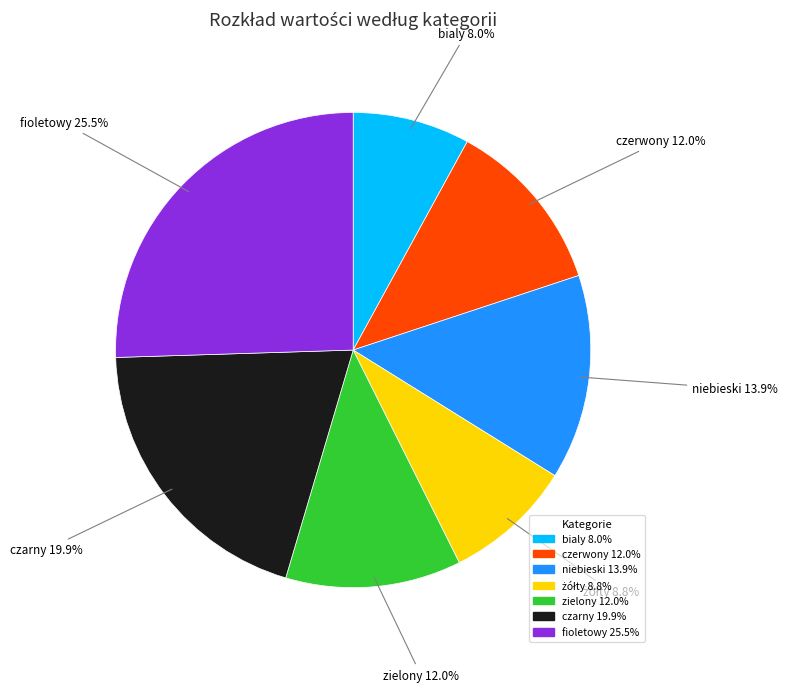

Combined, do czarny and fioletowy account for over 50%?

No